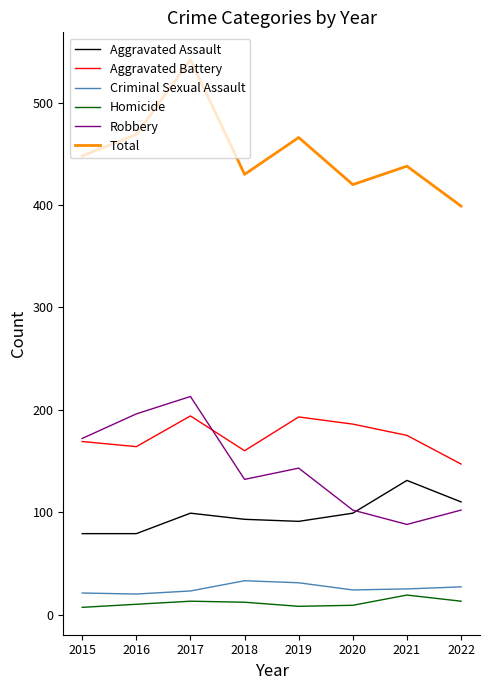

At which label does Total reach its peak?

2017